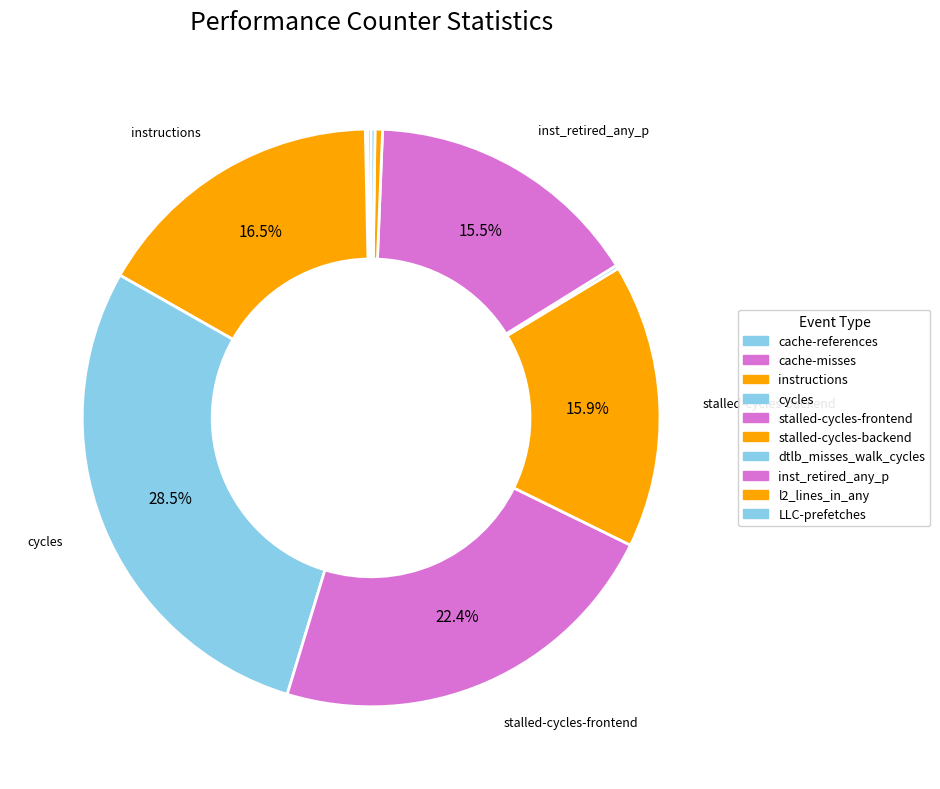

Approximately how many times larger is the value at cycles compared to cache-references?

140.4